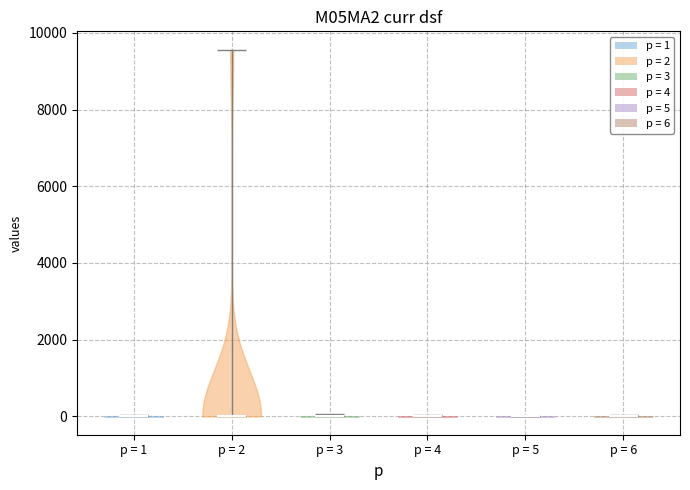

What is the lowest point the violin for p = 4 reaches on the y-axis? The values are not printed on the chart, so give them approximately, as read against the axis.

0